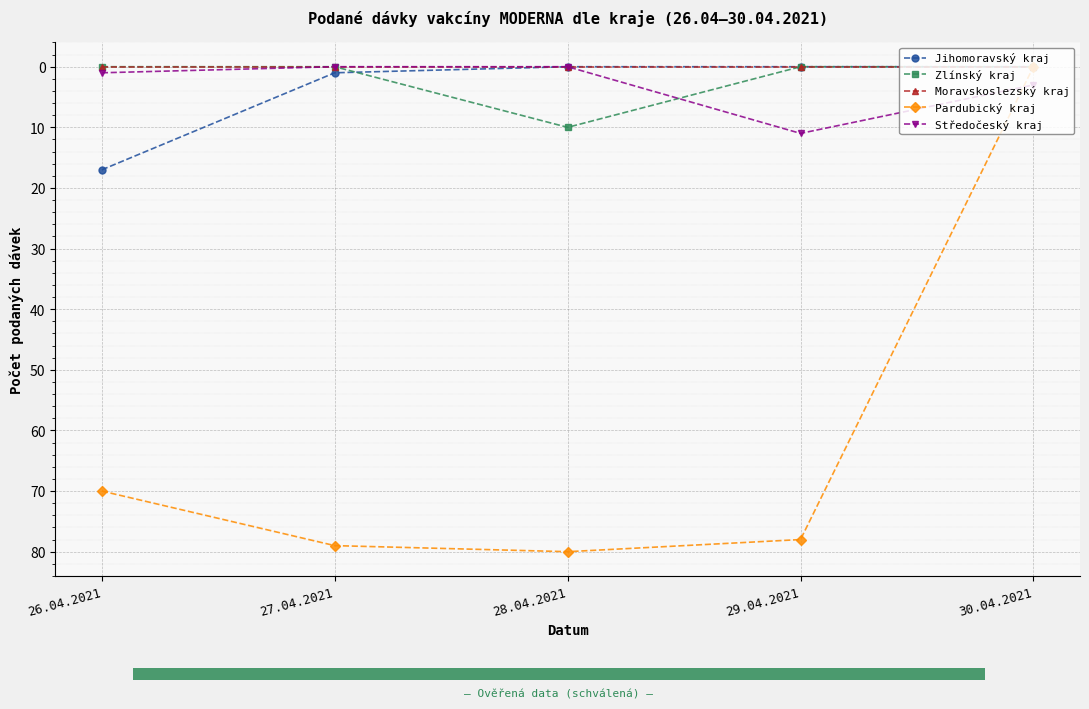

How many bars are there in total?

25